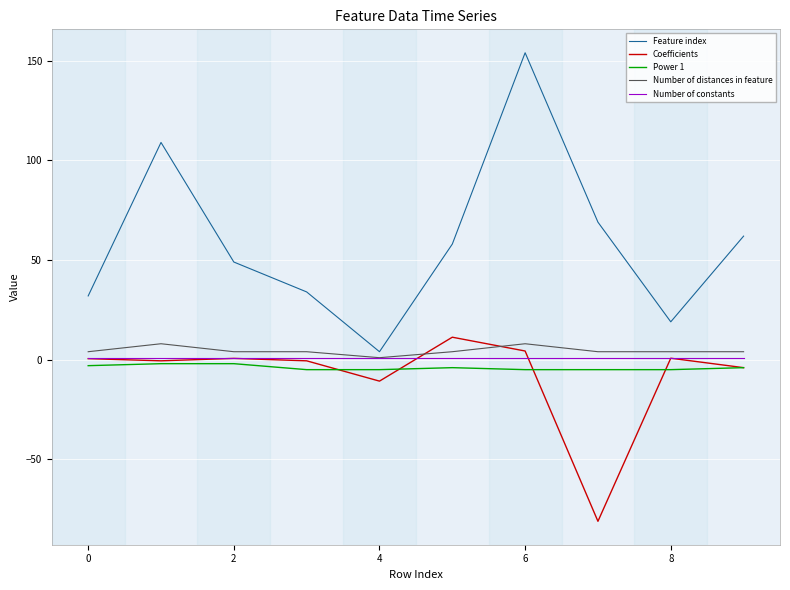

In Feature index, how many points are lower than both neighbors (excluding endpoints)?

2